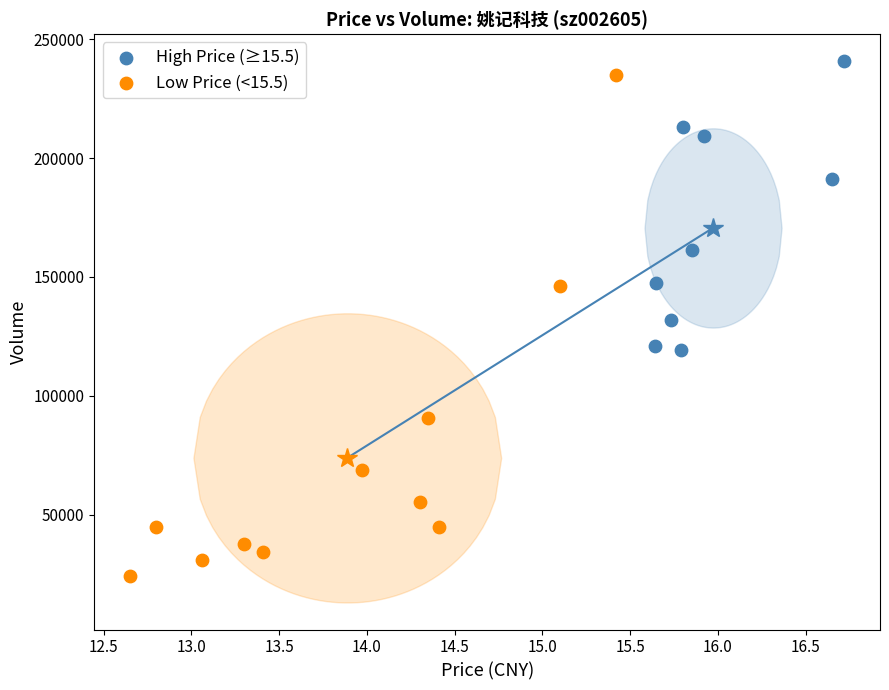

Which series has the largest Y range (max minus min)?

Low Price (<15.5)